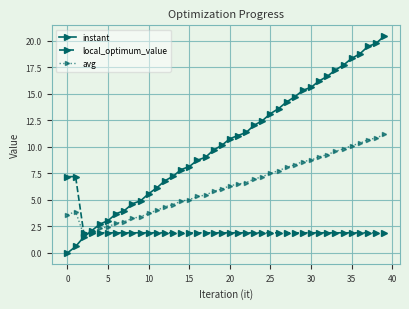

What is the value of the local_optimum_value point at the 4th from the left?

1.9